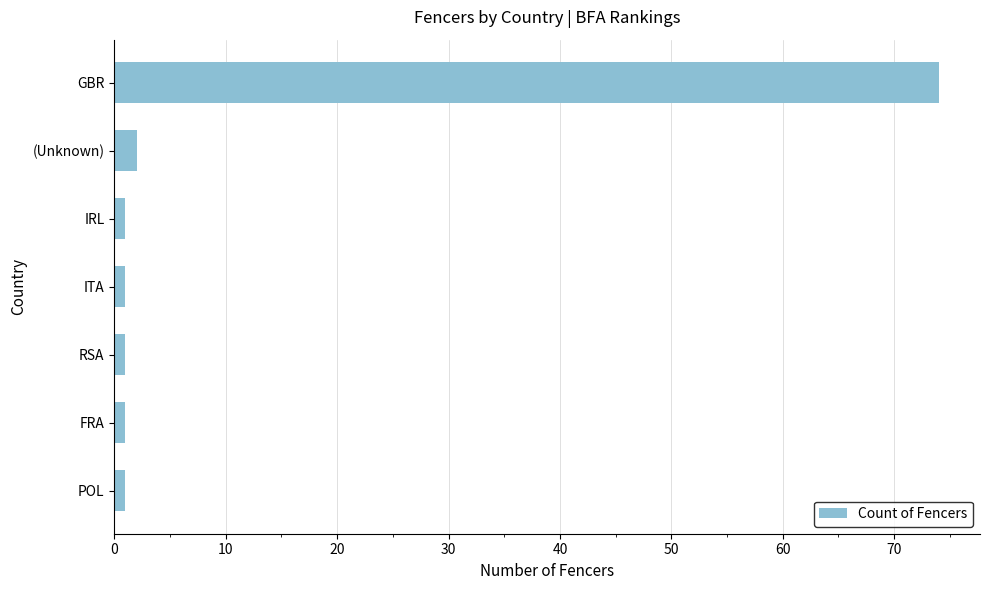

Which category has the highest value across all series?

GBR